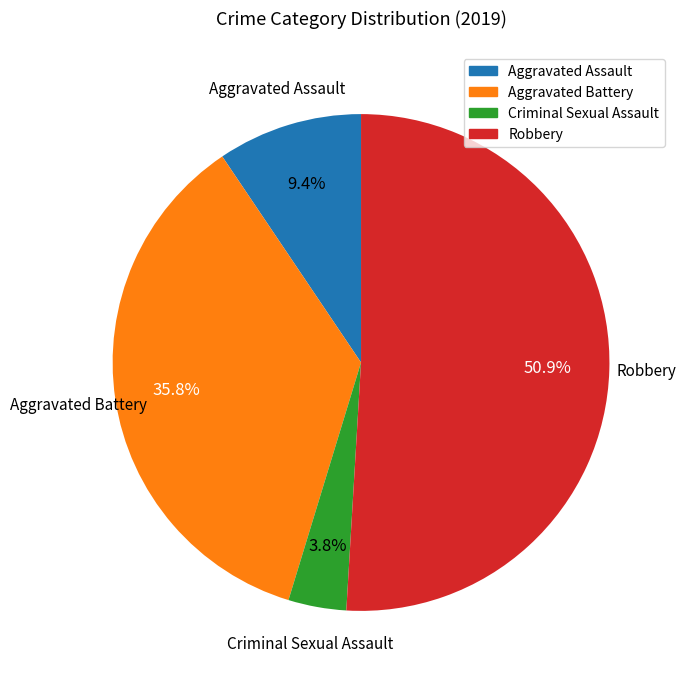

Does any single category account for the majority?

Yes